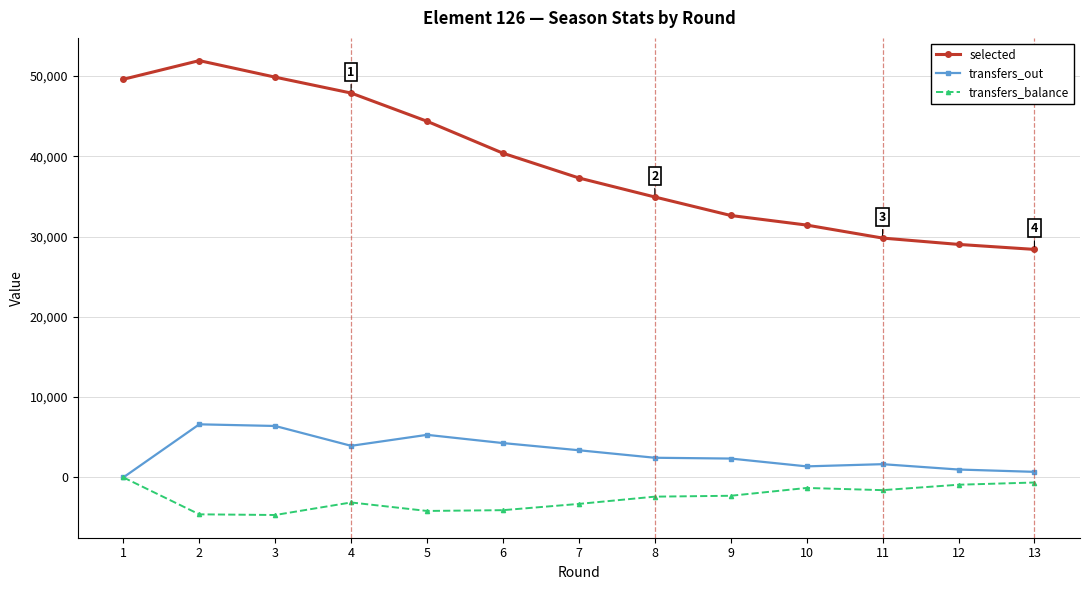

What value does the transfers_balance series have at 10, to the nearest 50?

-1300